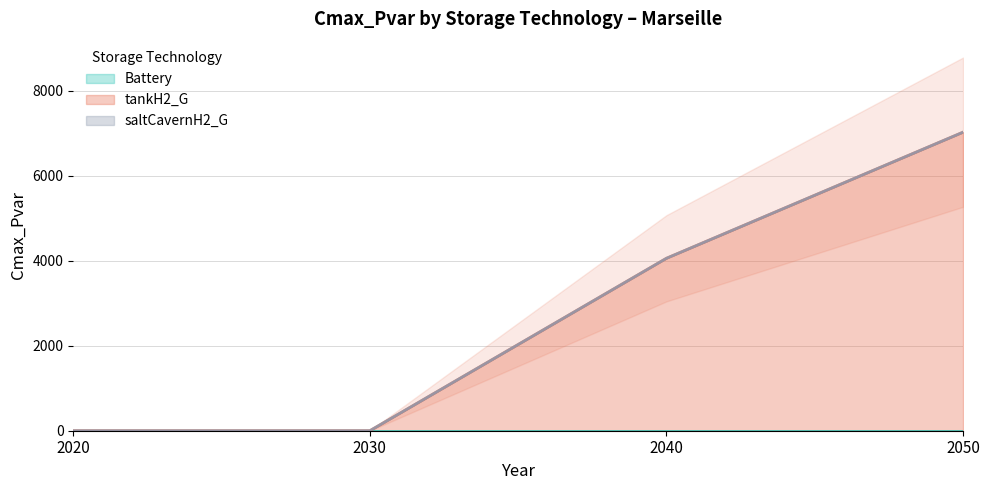

What is the maximum value shown in the chart?

7025.0